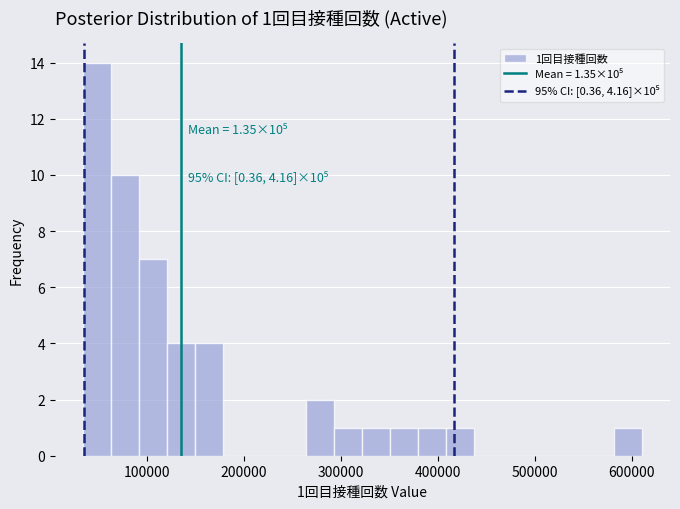

Read against the x-axis, roughly where is the centre of the tallest bar?

50000